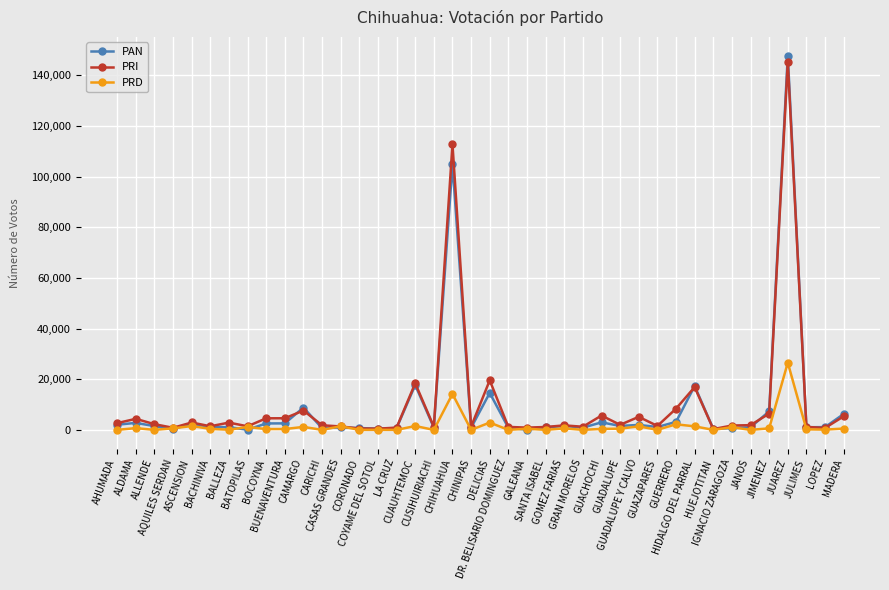

What is the value of the PRI point at the 23rd from the left?

884